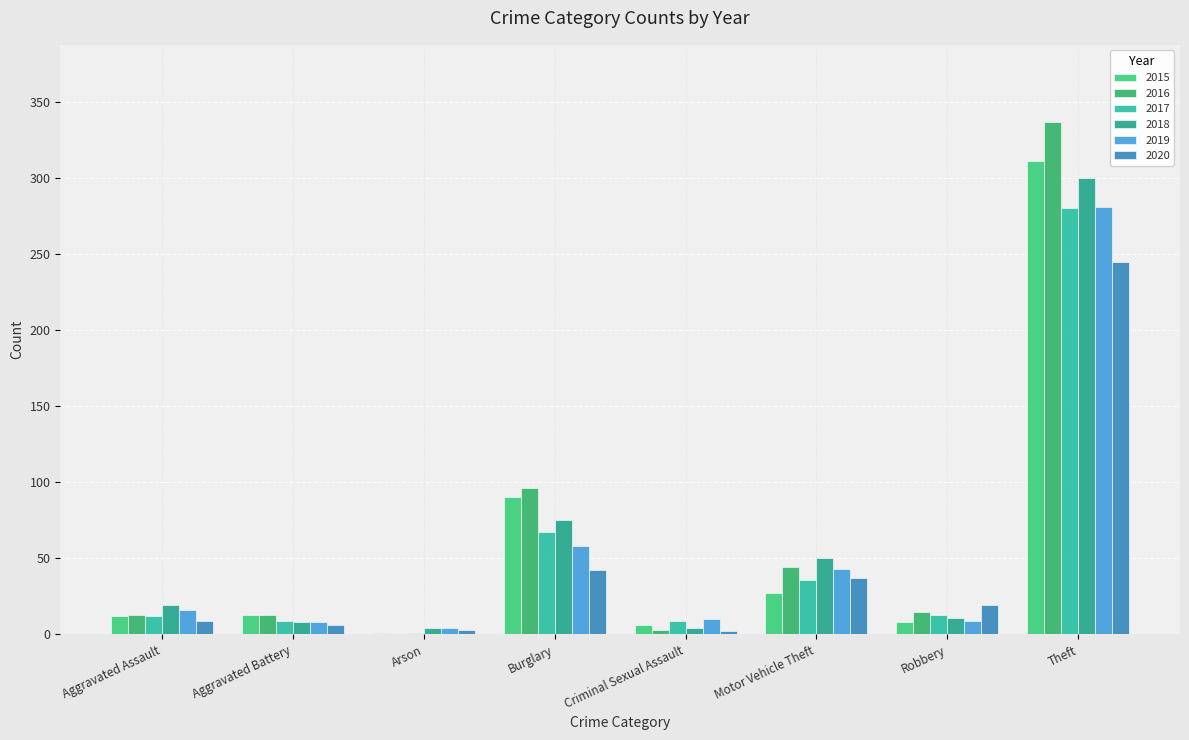

What value does the 2018 series have at Burglary?

75